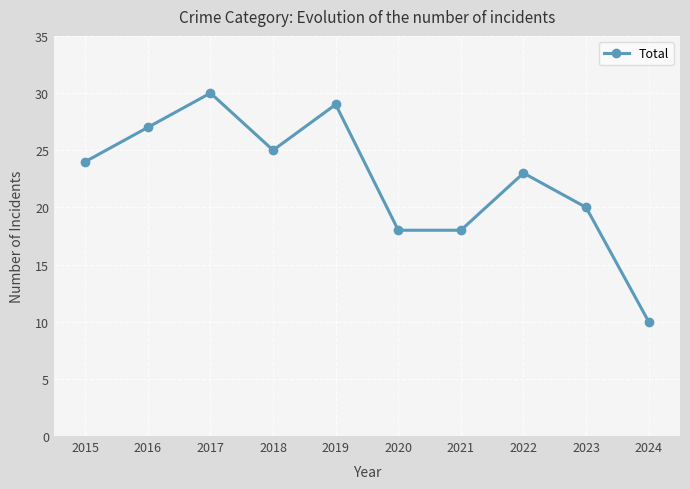

What is the value of the 8th point from the left?

23